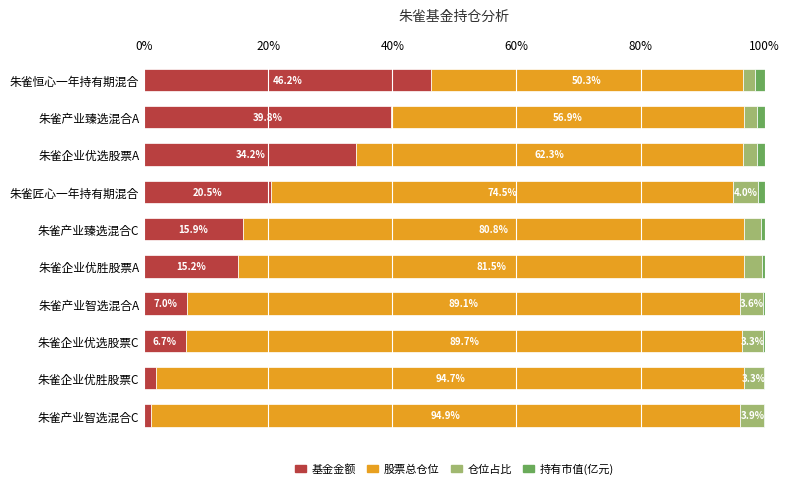

Is it true that 基金金额 equals 20.5 at 朱雀匠心一年持有期混合?

True